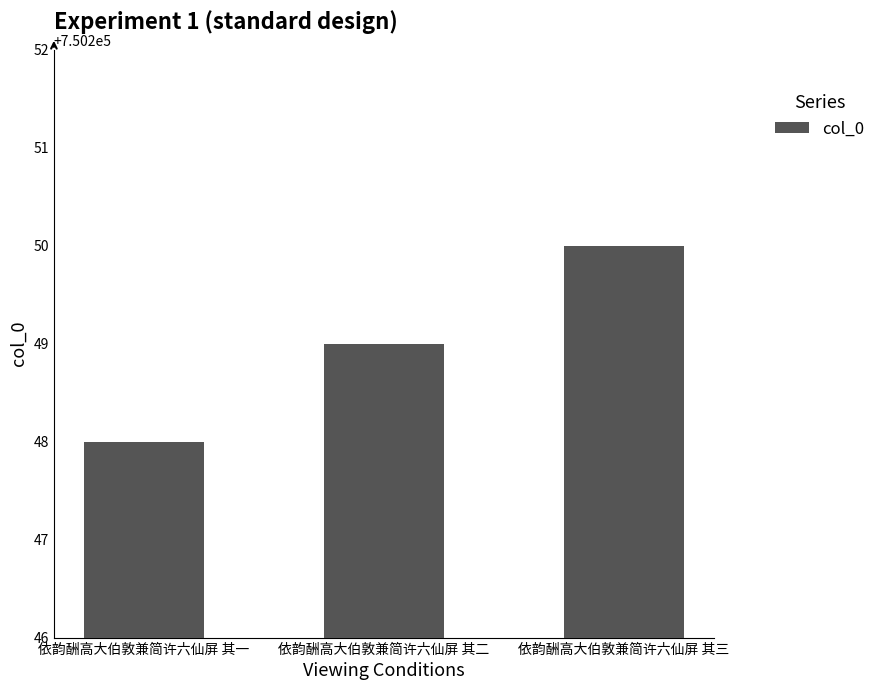

Reading right to left, transcribe all the data shown in this chart.

依韵酬高大伯敦兼简许六仙屏 其三=750250	依韵酬高大伯敦兼简许六仙屏 其二=750249	依韵酬高大伯敦兼简许六仙屏 其一=750248